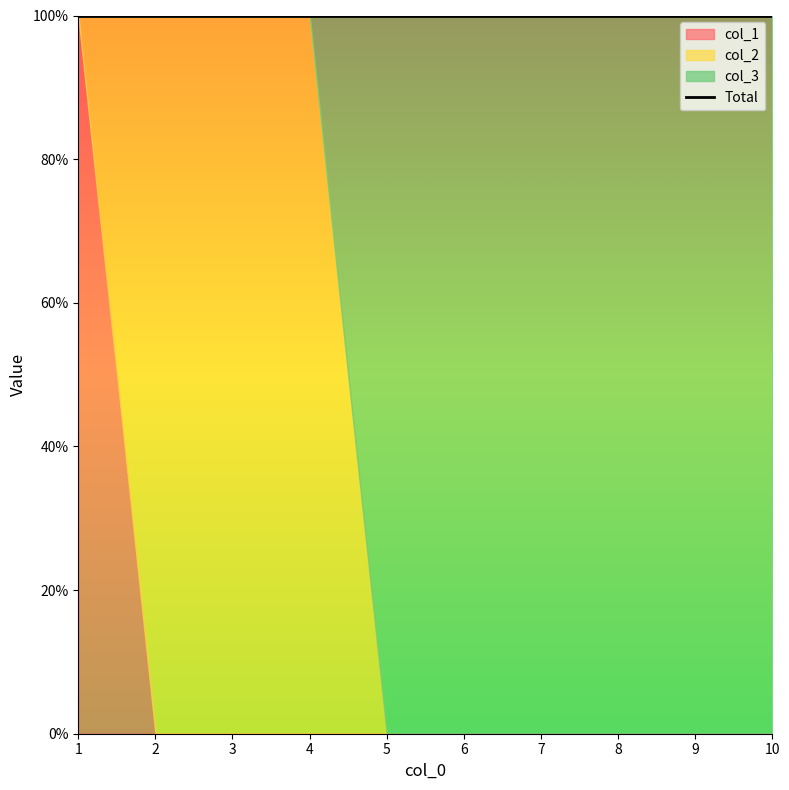

How many lines are shown in the chart?

3